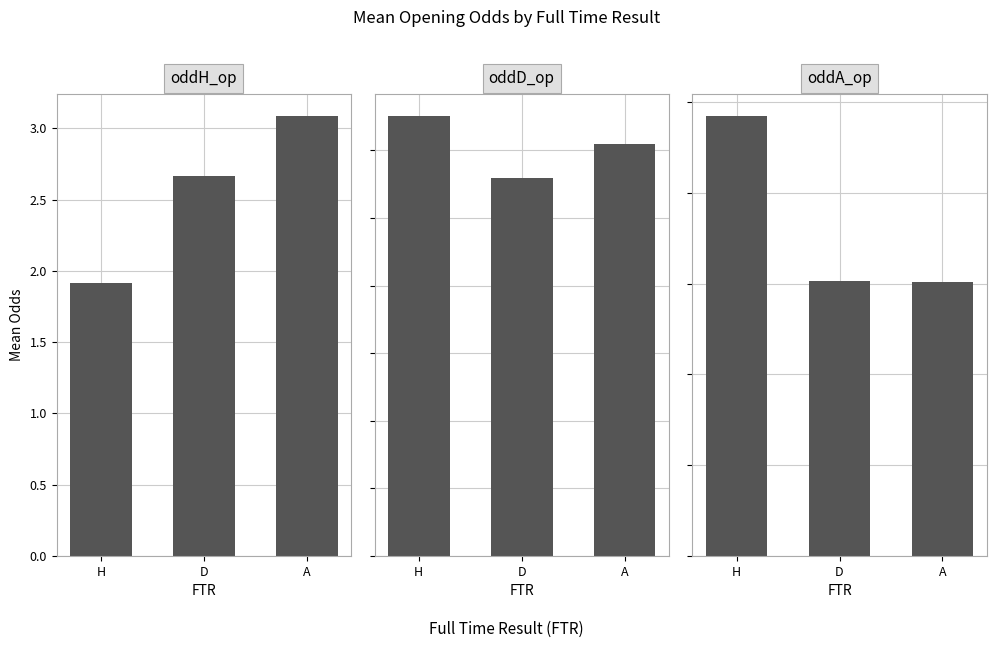

Which series has the largest range (max minus min)?

oddA_op